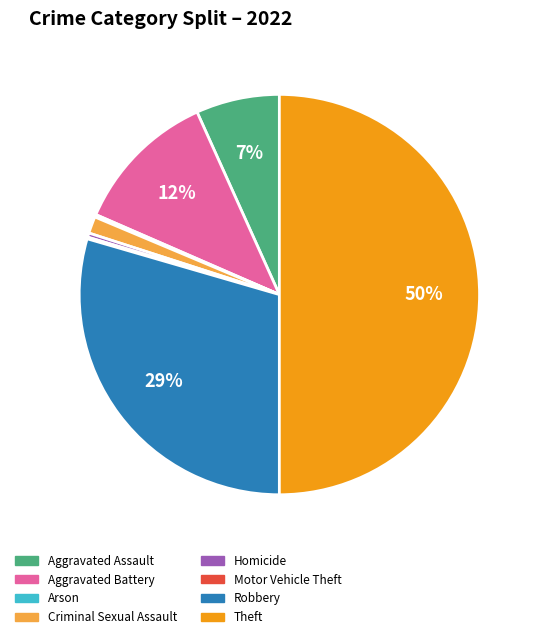

Is the sum of Criminal Sexual Assault and Aggravated Battery greater than half?

No